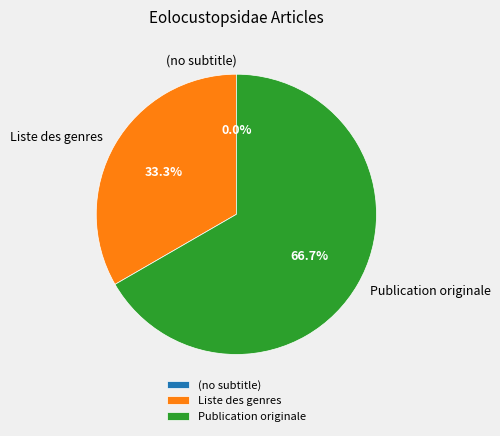

Which slice is the largest?

Publication originale